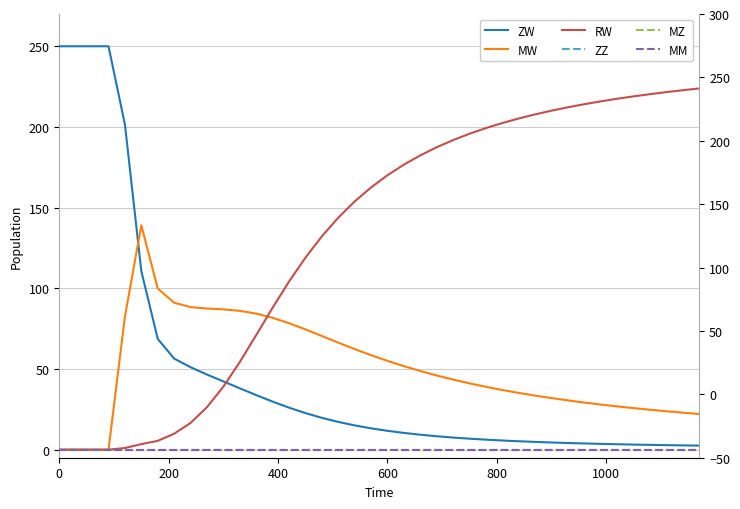

What are all the series names shown in the legend?

ZW, MW, RW, ZZ, MZ, MM